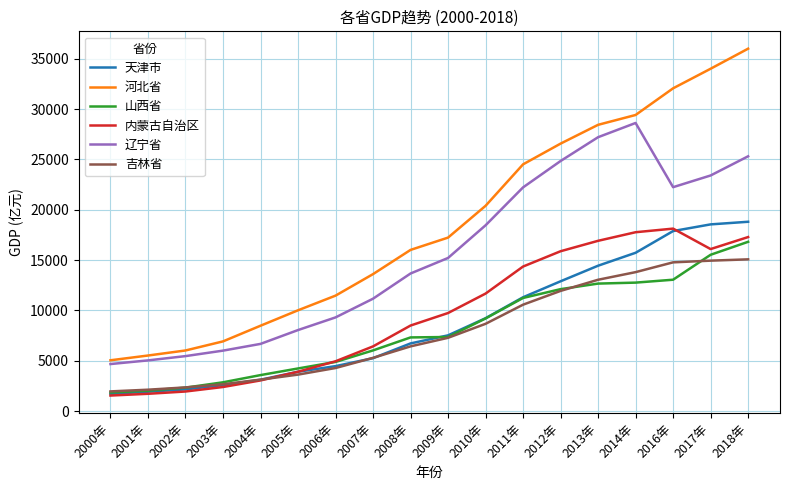

At which category does the chart reach its peak across all series?

2018年